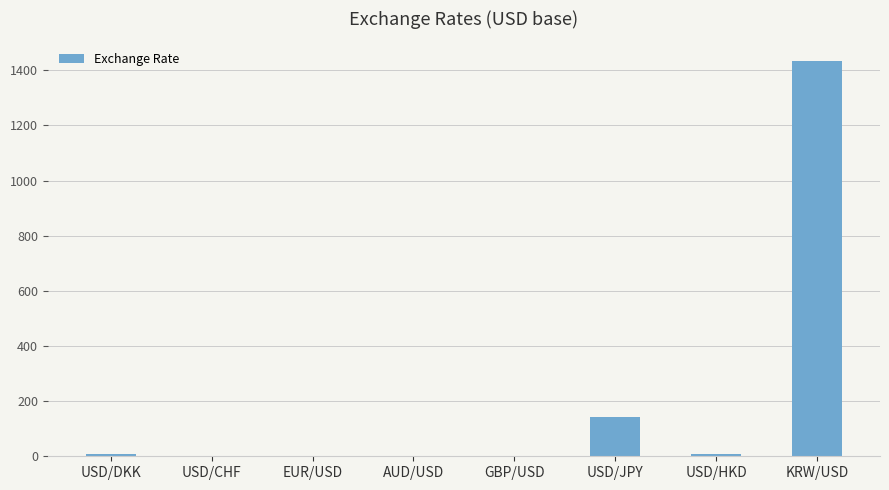

True or false: the data shows 1001.0 at KRW/USD.

False